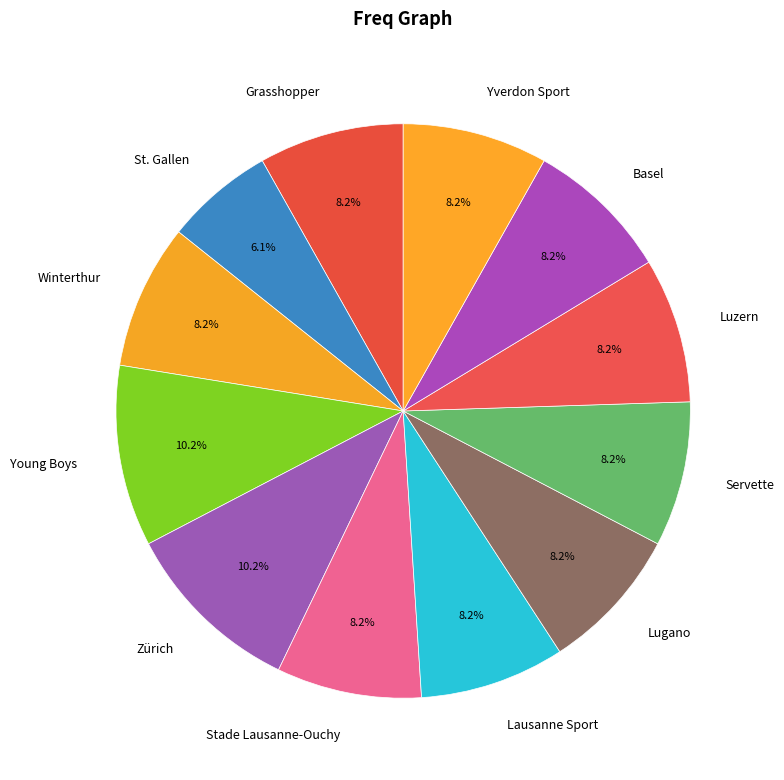

Which category has the smallest portion of the pie?

St. Gallen